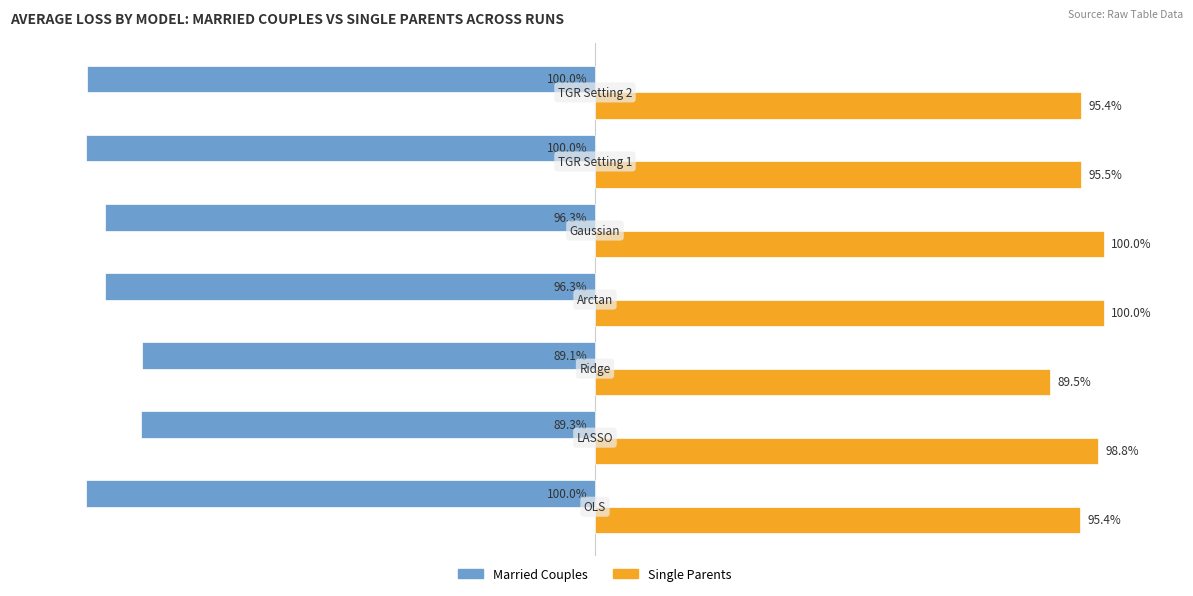

List the series in order of their overall mean, highest first.

Single Parents, Married Couples